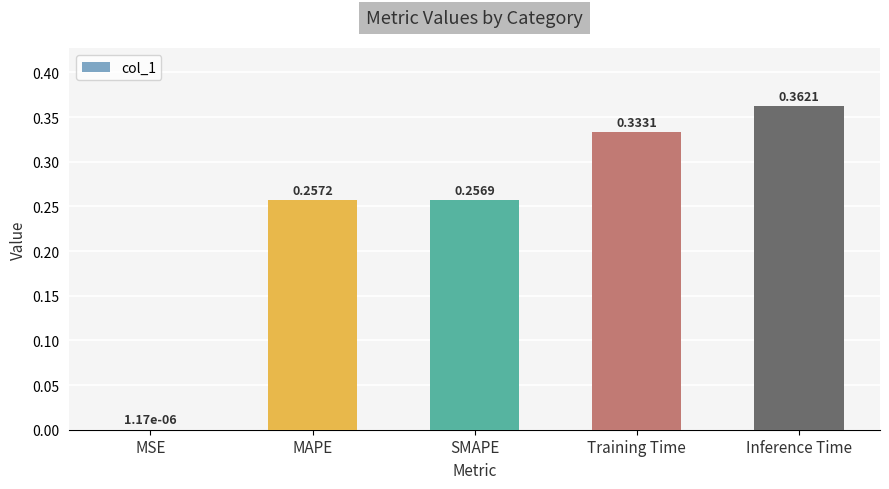

Which has a higher value, Inference Time or SMAPE?

Inference Time